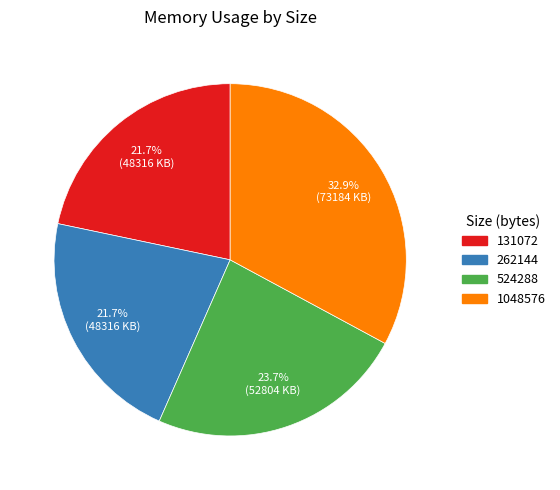

Between 524288 and 1048576, which is larger?

1048576